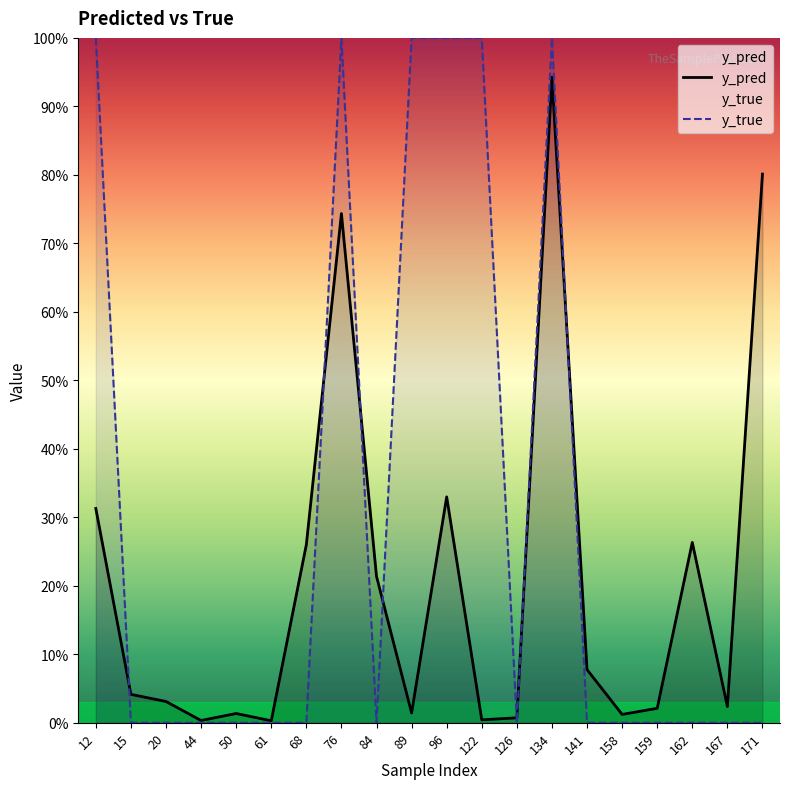

Which series has the widest spread of values?

y_true